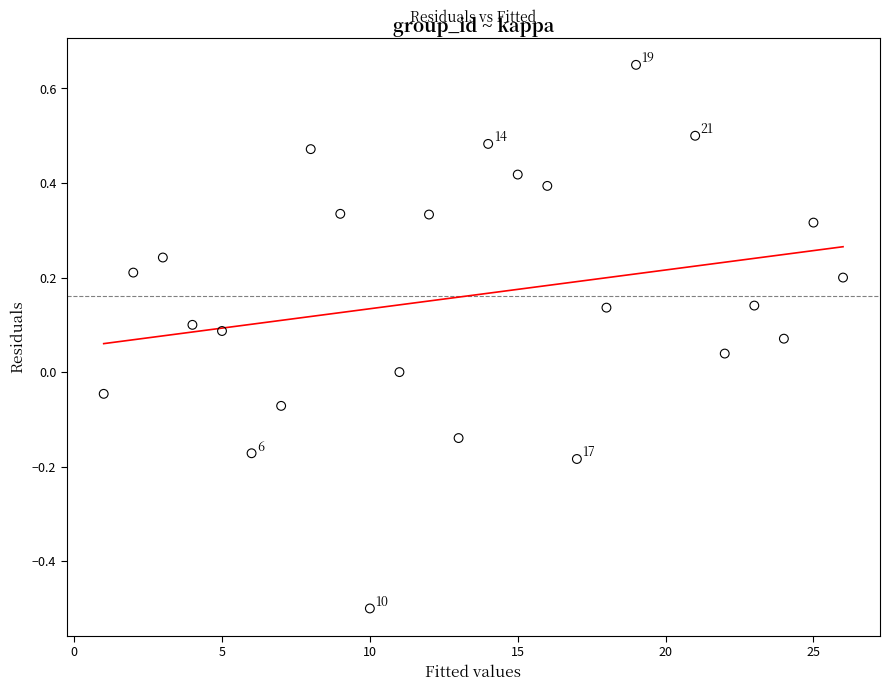

What is the range of X values (max minus min)?

25.0